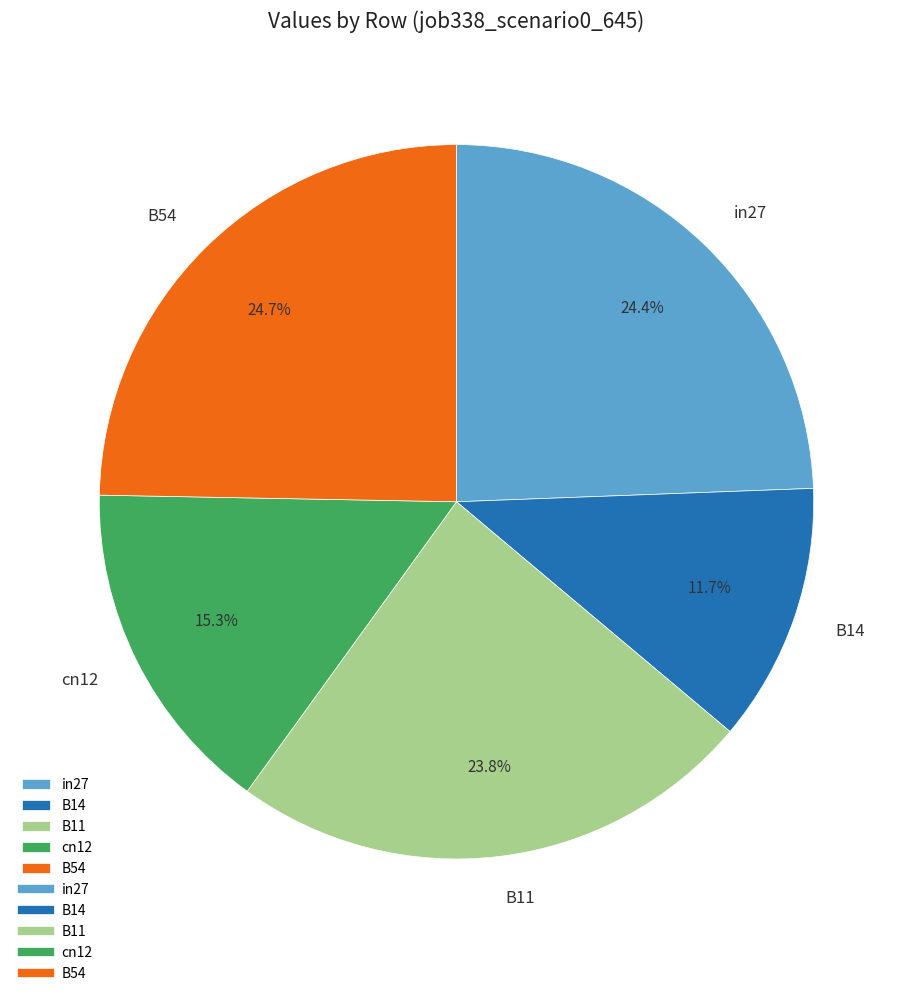

True or false: B14 accounts for 12% of the total.

True